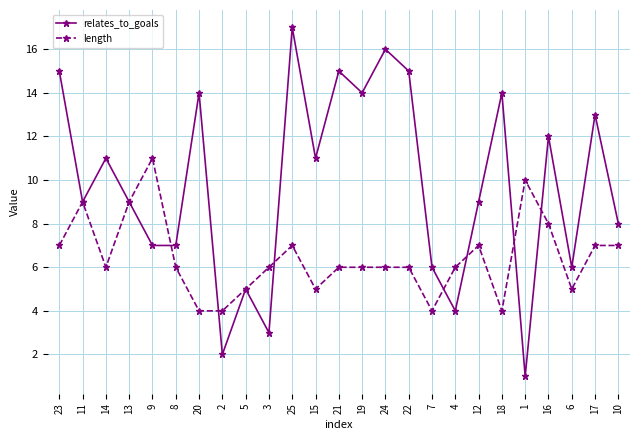

True or false: relates_to_goals has more than 2 points higher than both neighbors.

True